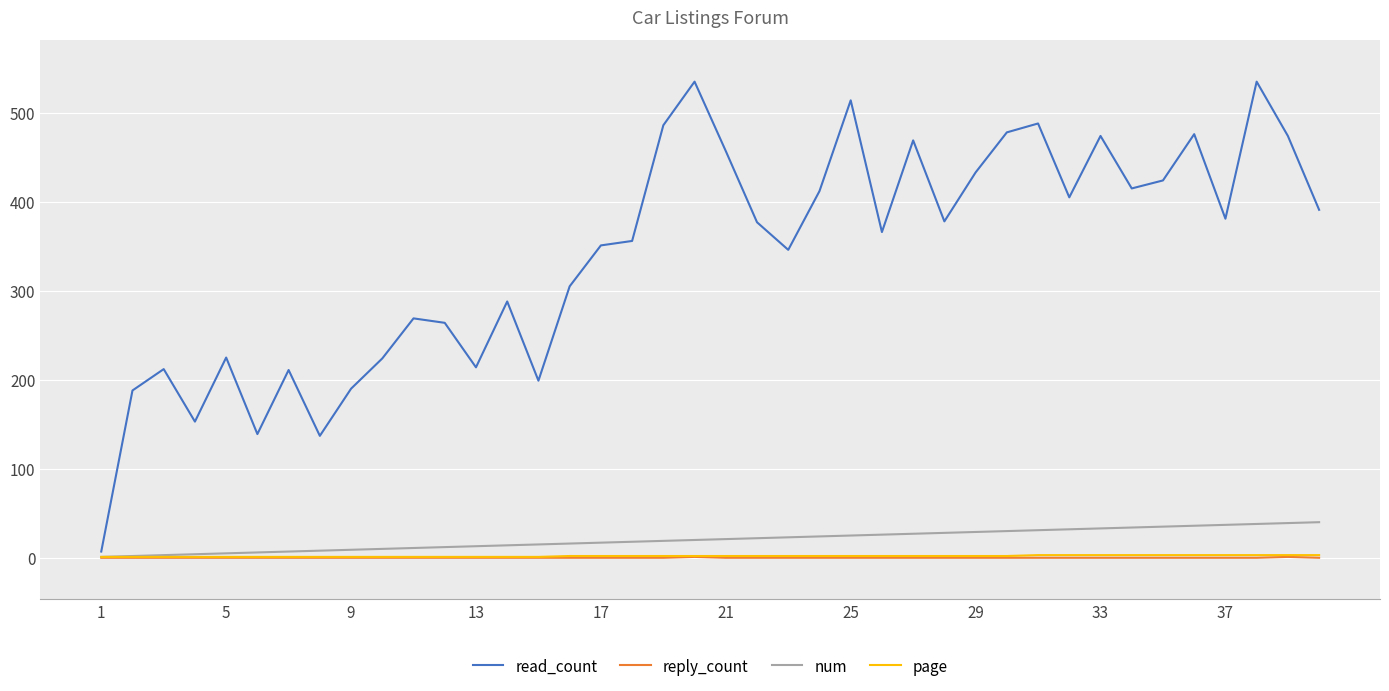

What is the greatest value displayed?

535